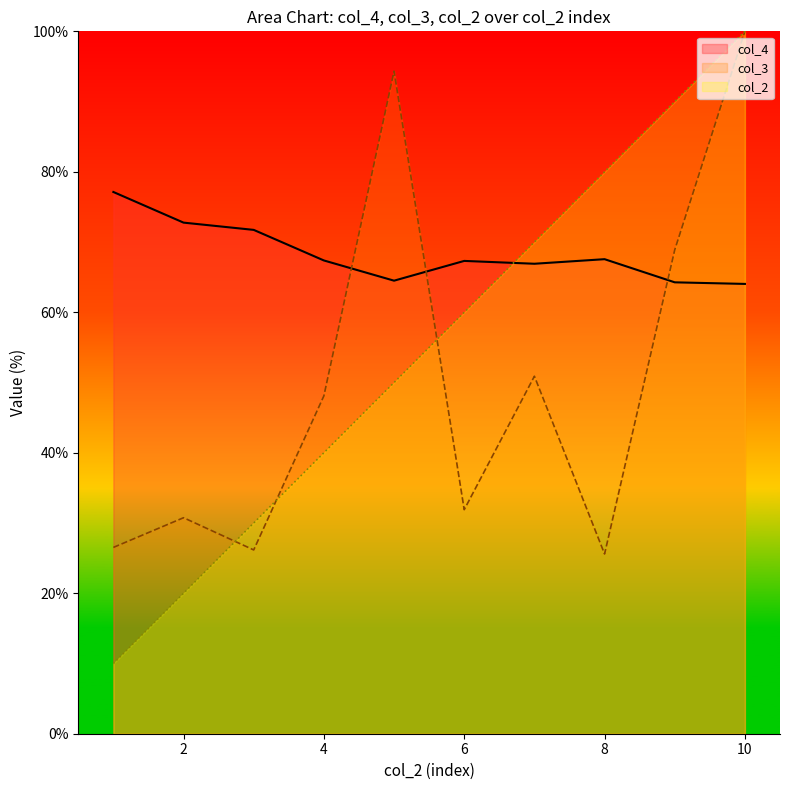

Which series changed the most between 1 and 7?

col_2